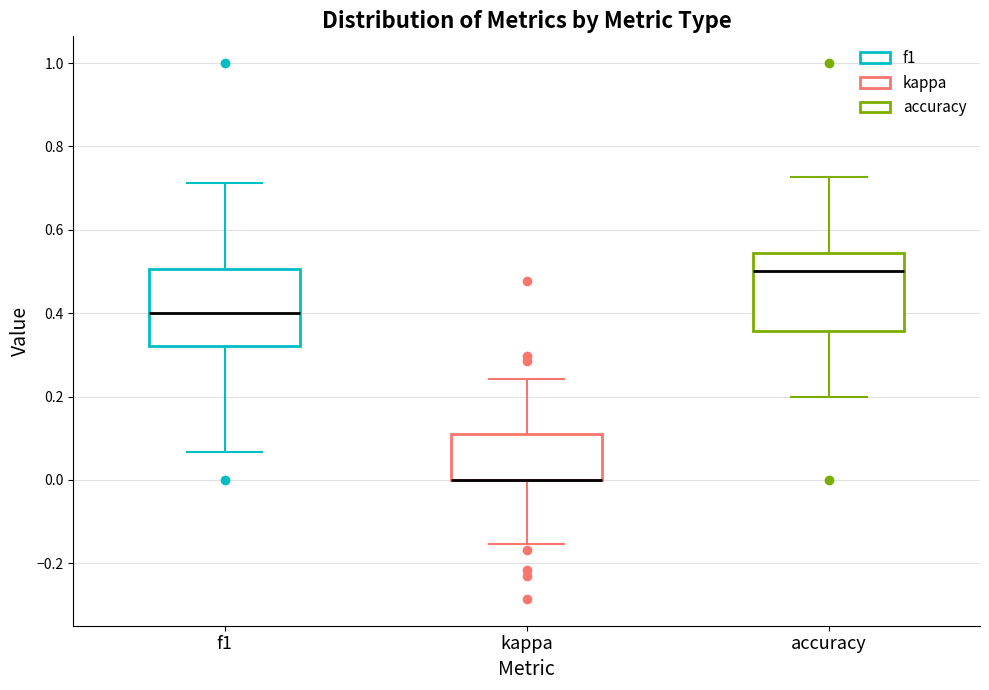

Reading left to right, transcribe this box plot: for each box, give where its median line is, the range the box spans, and where its two whiskers end, as read against the y-axis. The values are not printed on the chart, so give them approximately, as read against the axis.

f1: median 0.40, box 0.32 to 0.50, whiskers 0.06 to 0.72
kappa: median 0.00 (drawn on the box's lower edge), box 0.00 to 0.12, whiskers -0.16 to 0.24
accuracy: median 0.50, box 0.36 to 0.54, whiskers 0.20 to 0.72